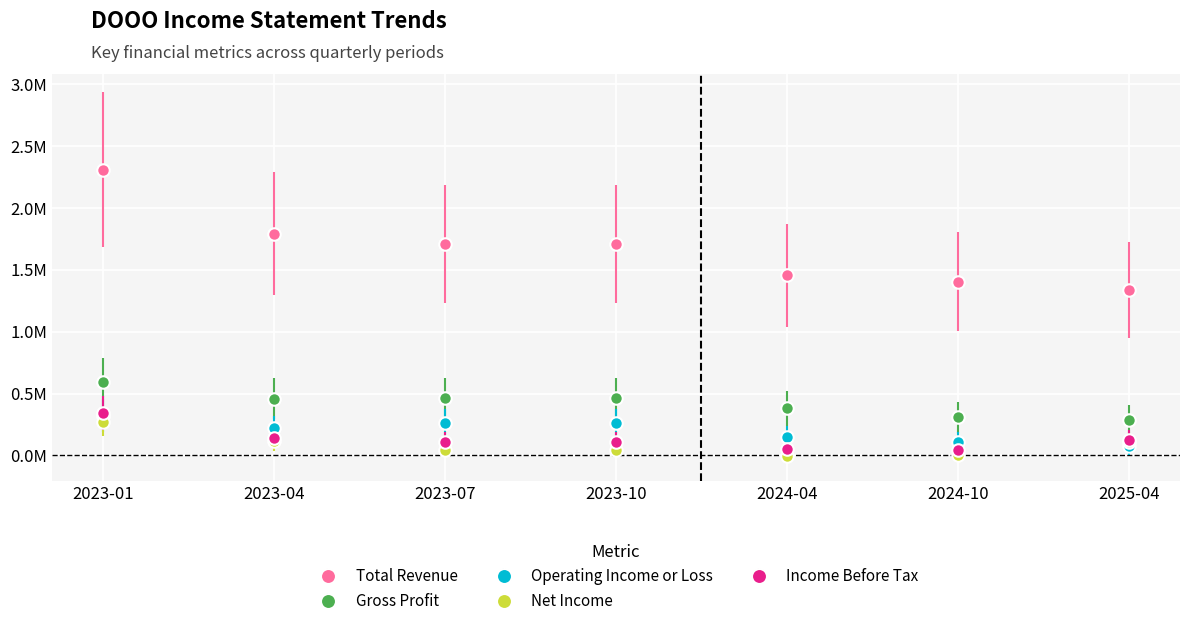

What is the difference between the Net Income values at 2024-04 and 2025-04?

0.1